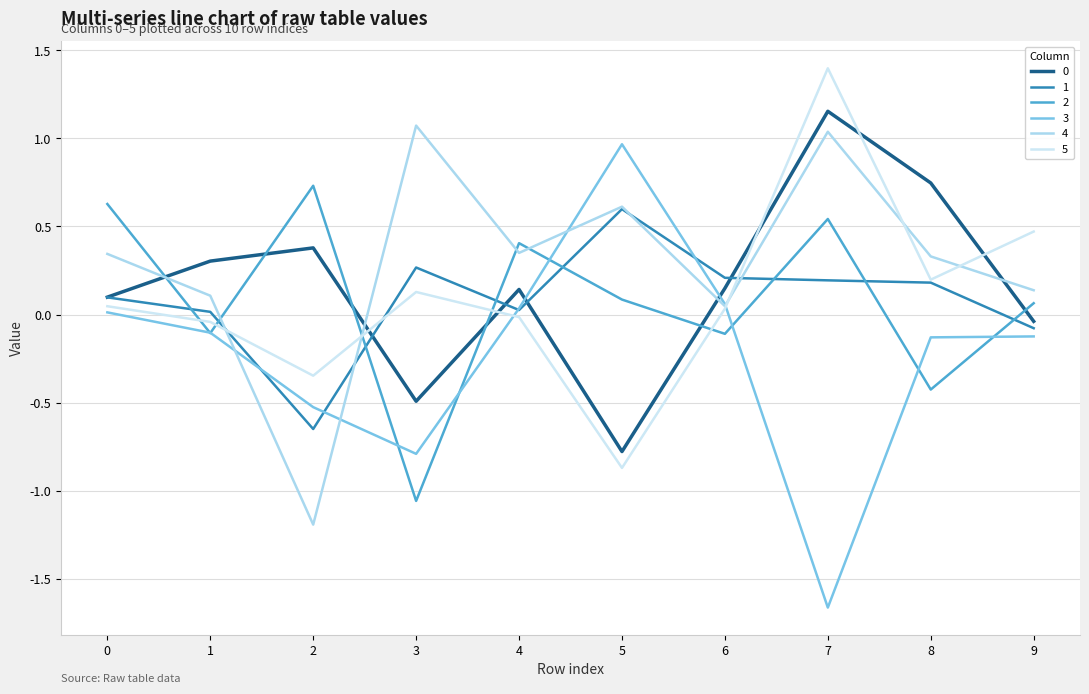

Is this an area chart (filled region under the line)?

No